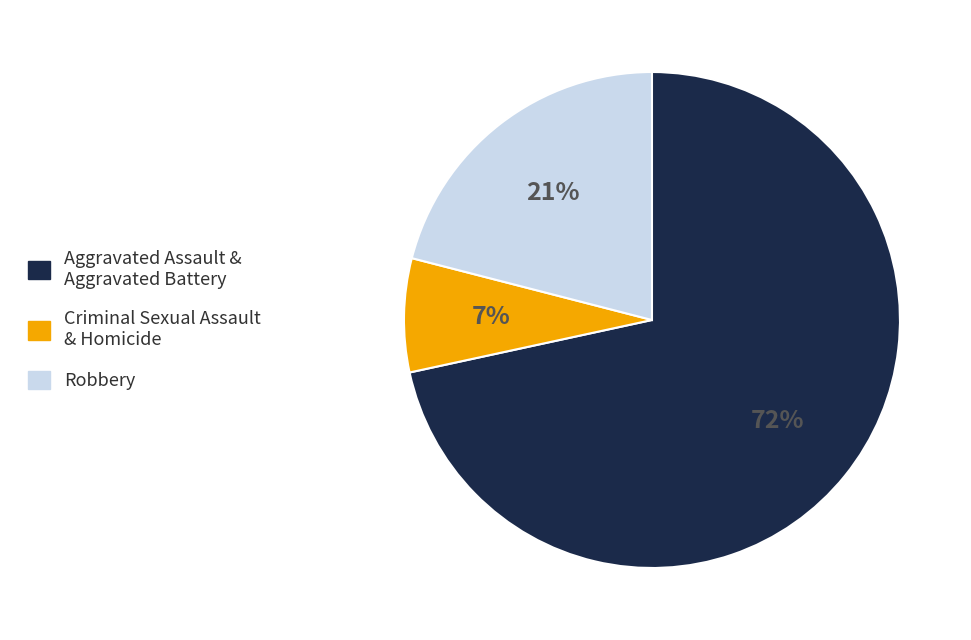

Is the sum of Robbery and Aggravated Assault & Aggravated Battery greater than half?

Yes